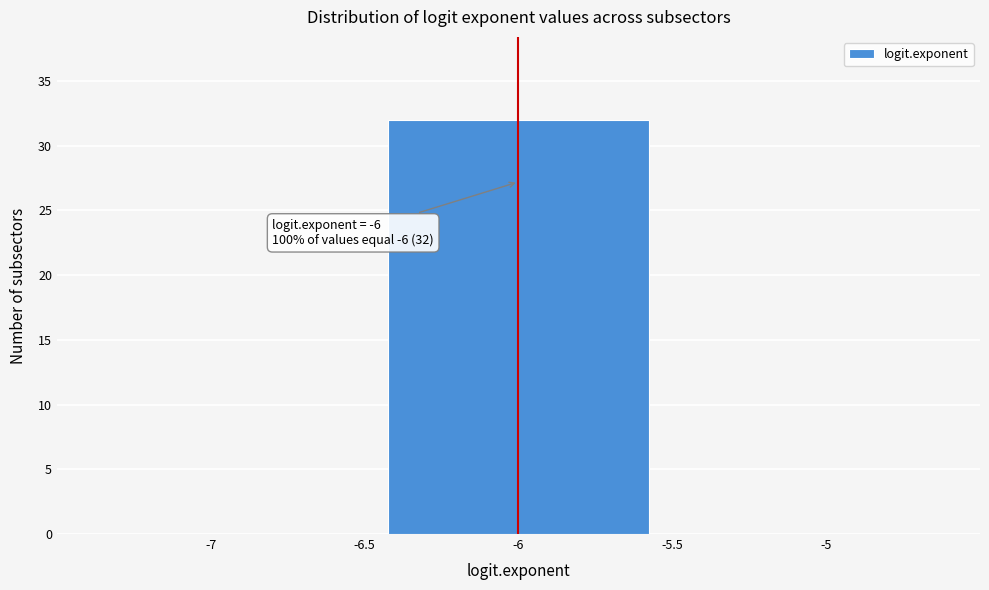

Which range on the x-axis has the tallest bar?

-6.5 to -5.5